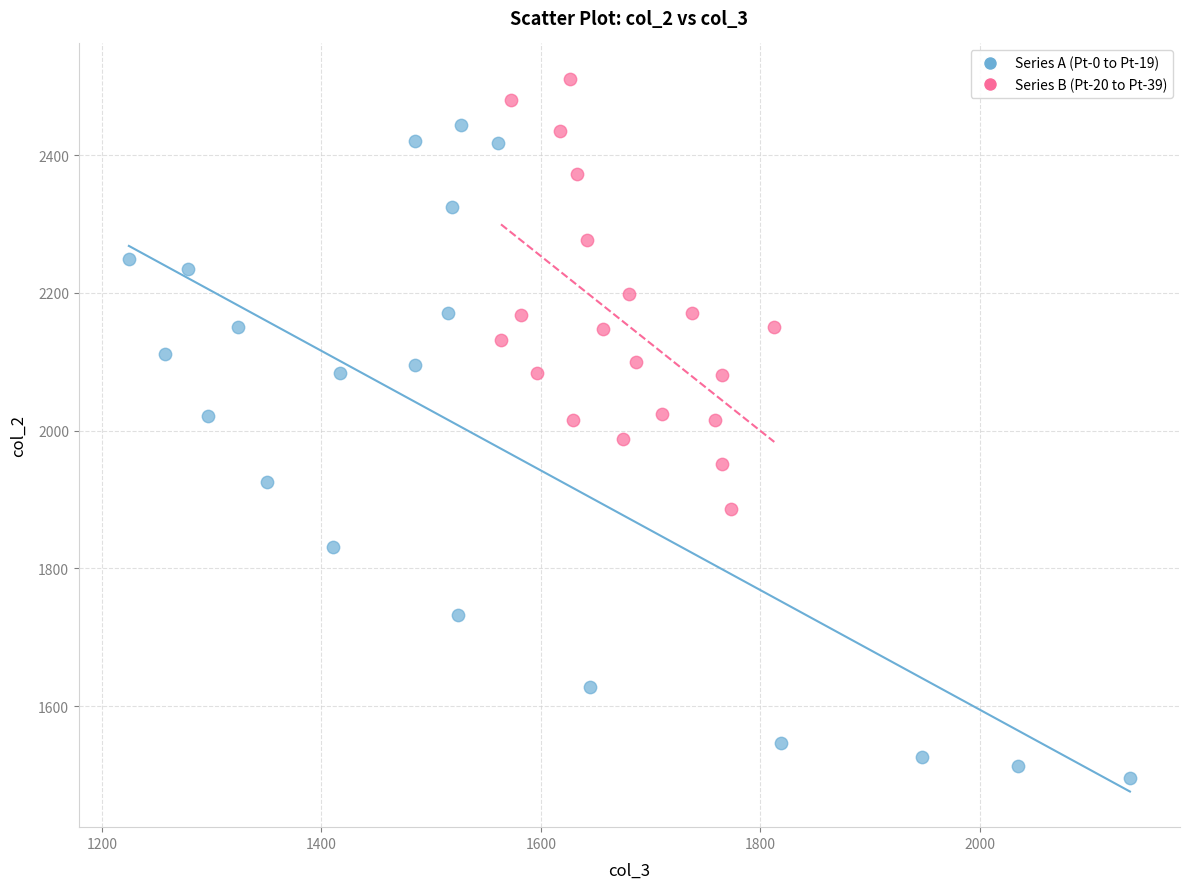

What are all the series names shown in the legend?

Series A (Pt-0 to Pt-19), Series B (Pt-20 to Pt-39)